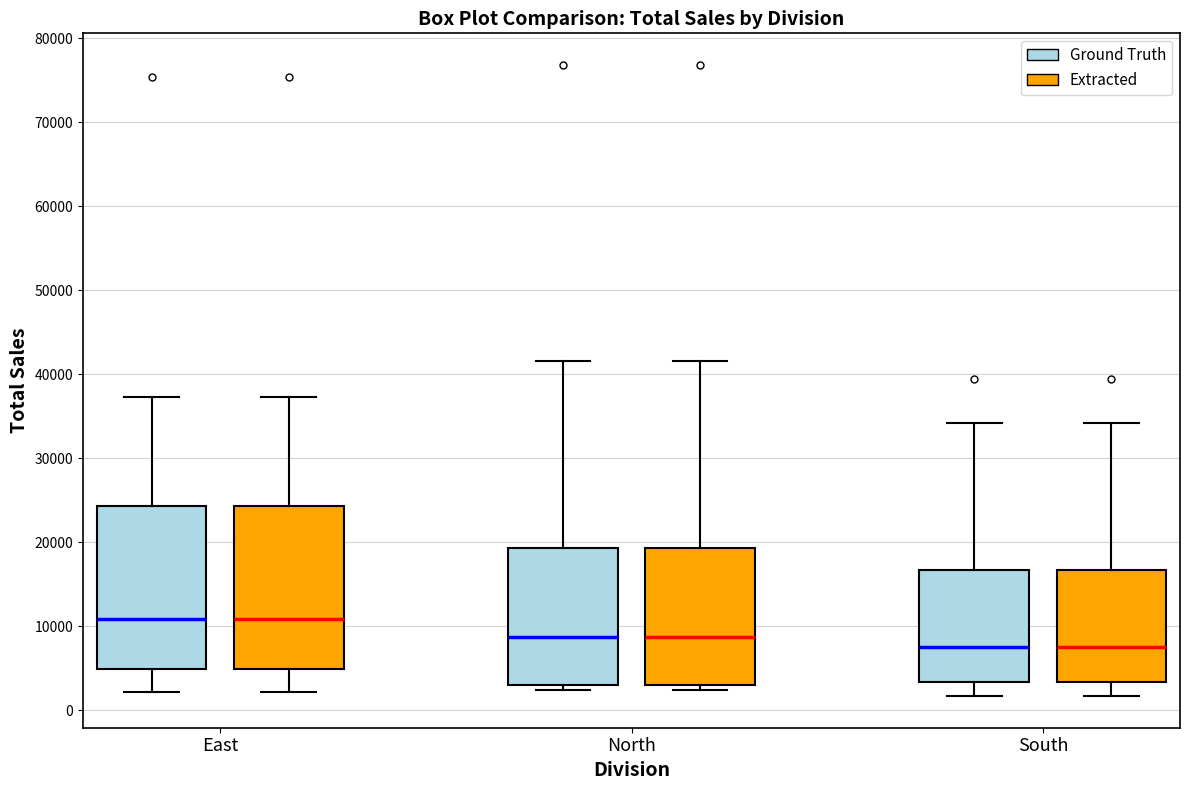

Reading left to right, transcribe this box plot: for each box, give where its median line is, the range the box spans, and where its two whiskers end, as read against the y-axis. The values are not printed on the chart, so give them approximately, as read against the axis.

East (Ground Truth): median 11000, box 5000 to 24000, whiskers 2000 to 37000
East (Extracted): median 11000, box 5000 to 24000, whiskers 2000 to 37000
North (Ground Truth): median 9000, box 3000 to 19000, whiskers 2000 to 42000
North (Extracted): median 9000, box 3000 to 19000, whiskers 2000 to 42000
South (Ground Truth): median 8000, box 3000 to 17000, whiskers 2000 to 34000
South (Extracted): median 8000, box 3000 to 17000, whiskers 2000 to 34000